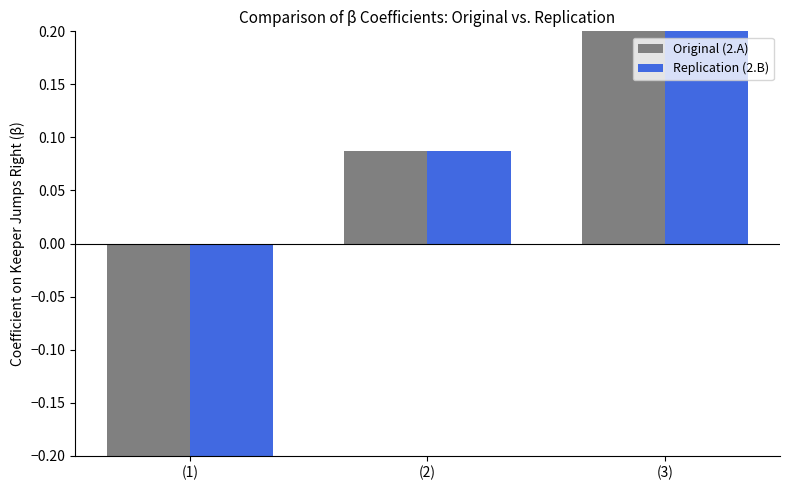

Does the chart contain any negative values?

Yes